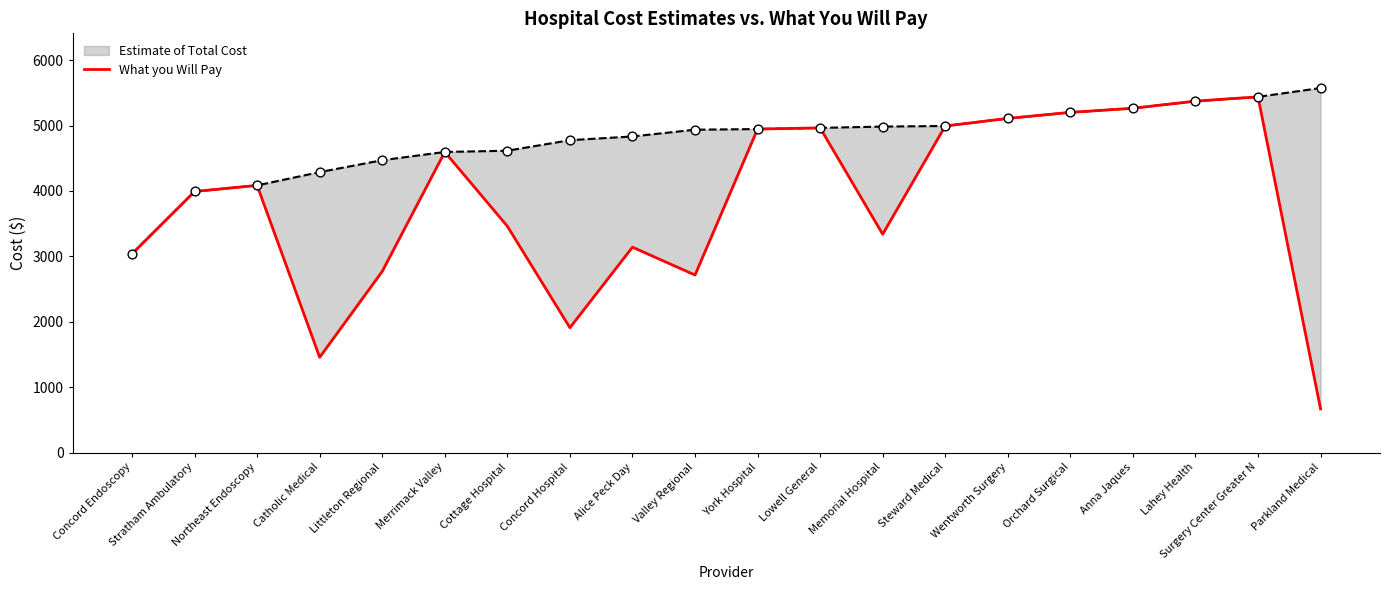

Between Stratham Ambulatory and Concord Endoscopy, which is larger?

Stratham Ambulatory